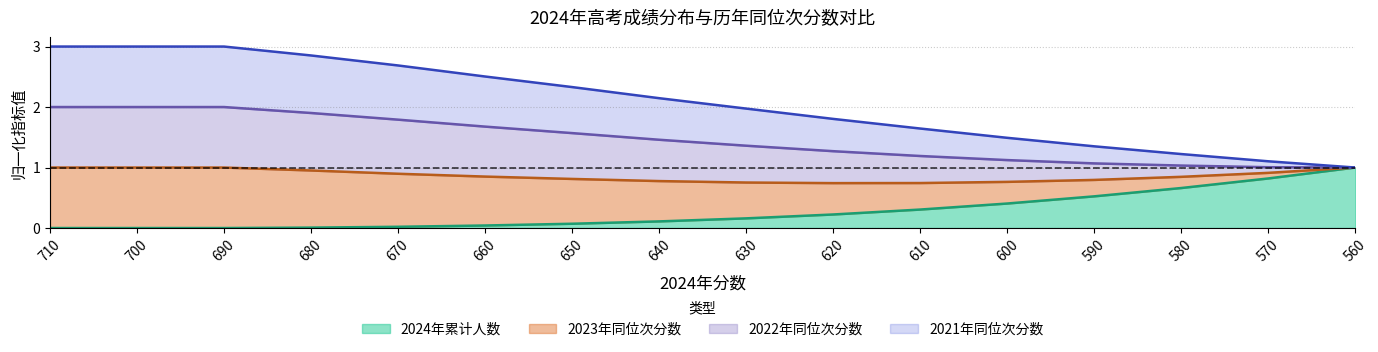

At how many categories does at least one series exceed 0?

16